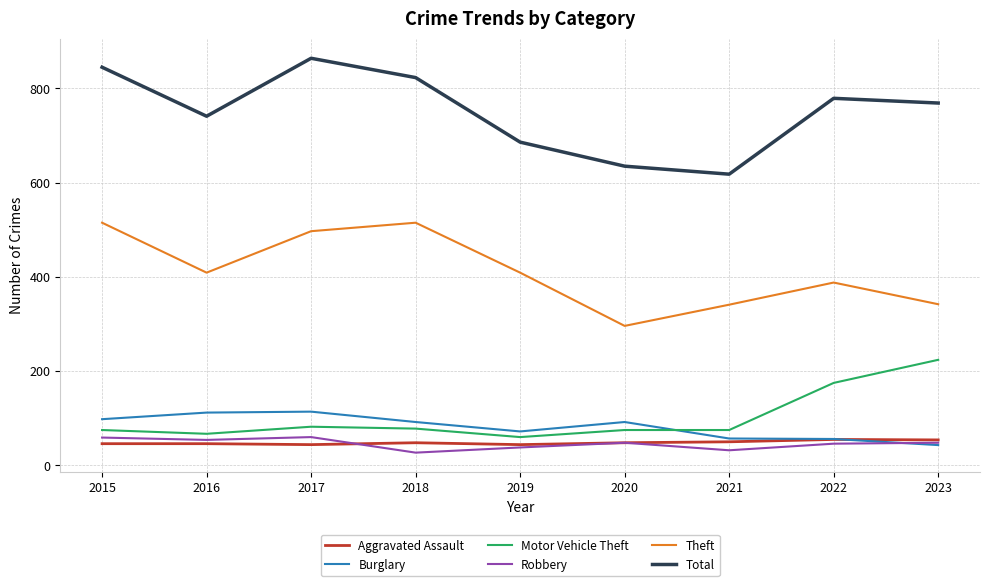

True or false: Robbery and Total cross at least once.

False